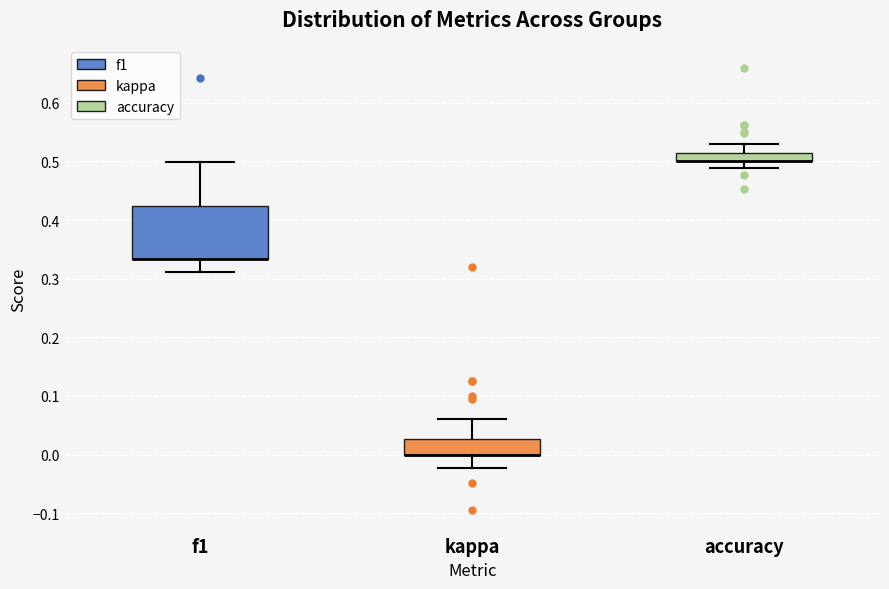

Comparing the boxes themselves (not the whiskers), which one is the tallest?

f1